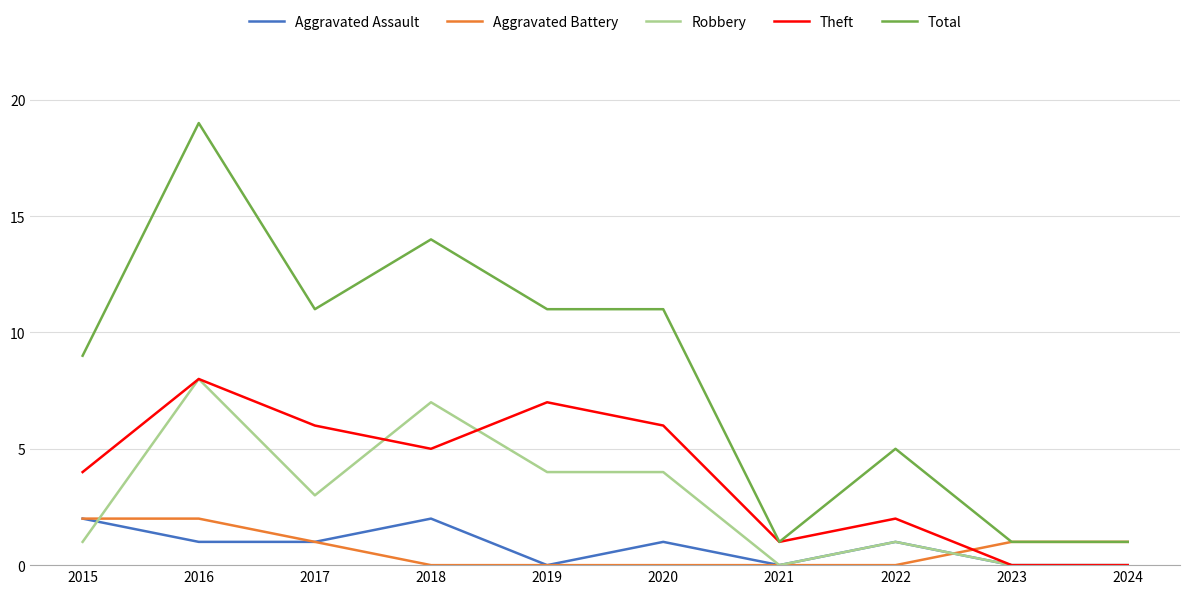

True or false: Theft and Robbery intersect in this chart.

True